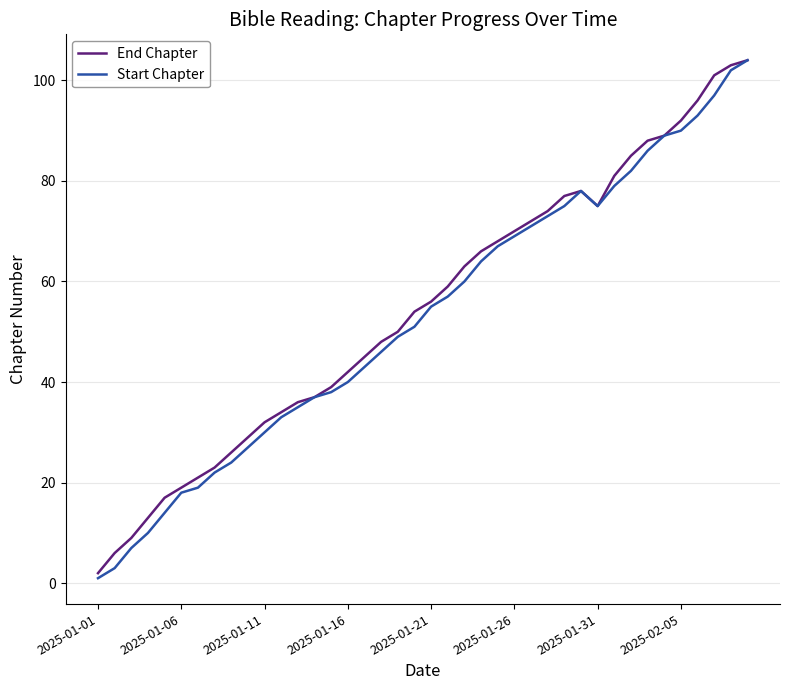

What is the highest value of the End Chapter series?

104